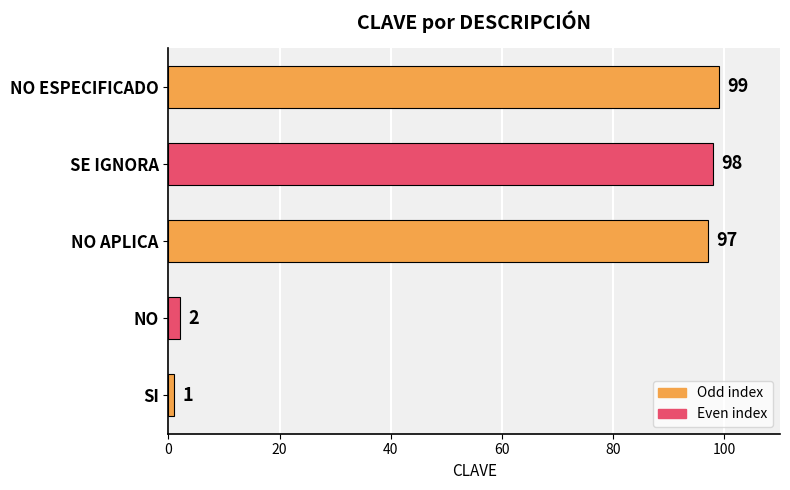

How many bars are there in total?

5